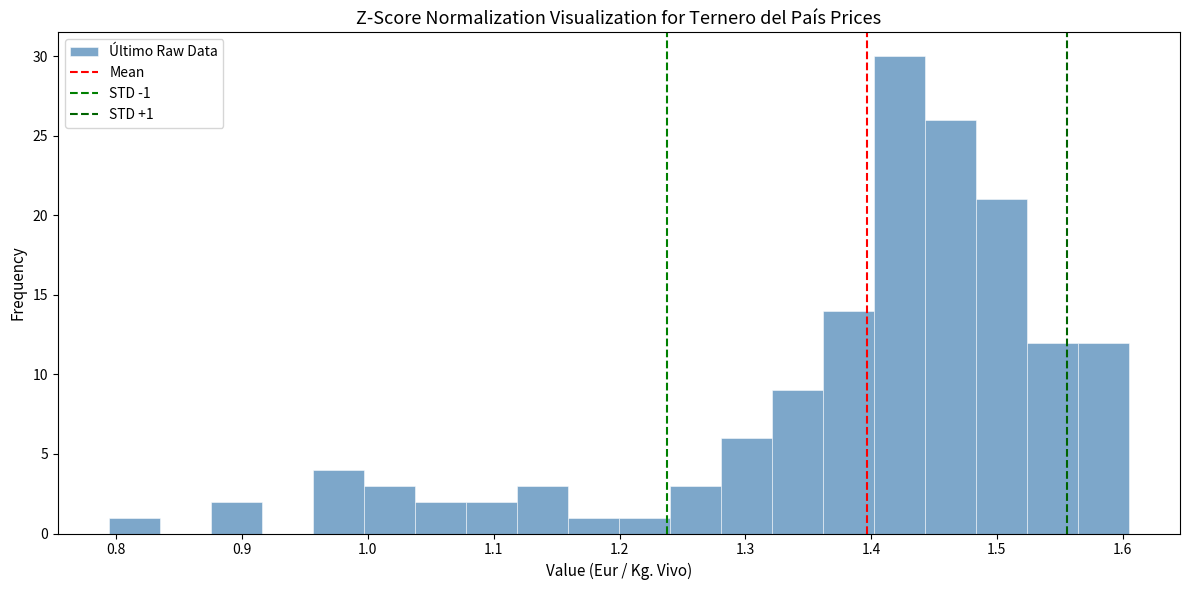

Which range on the x-axis has the tallest bar?

1.40 to 1.44